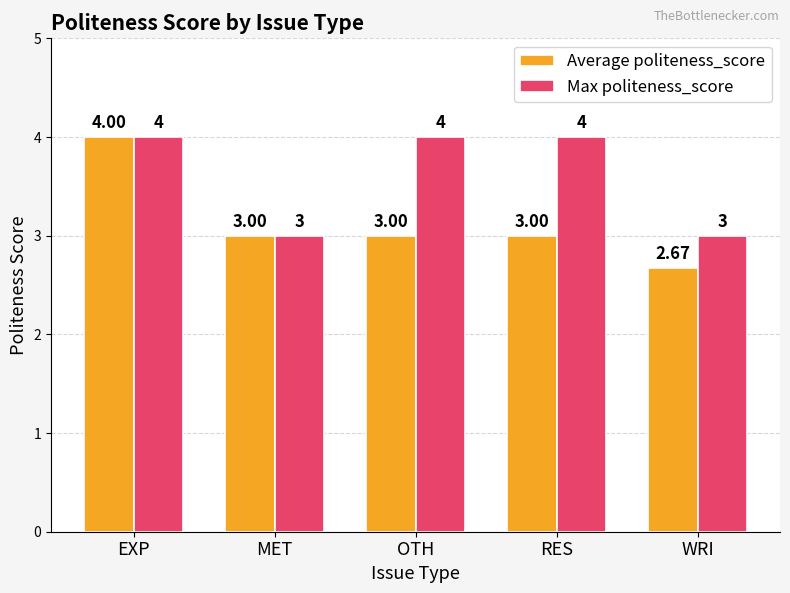

Is it true that Max politeness_score equals 4.0 at RES?

True